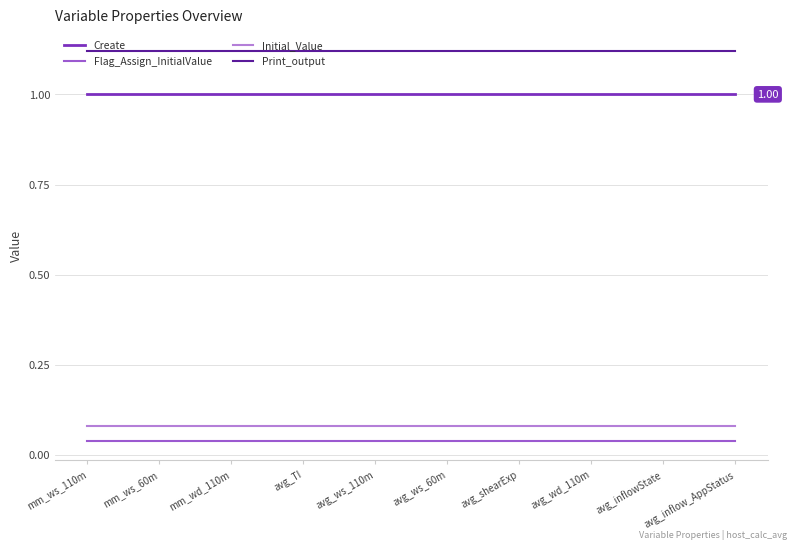

True or false: Initial_Value and Print_output intersect in this chart.

False